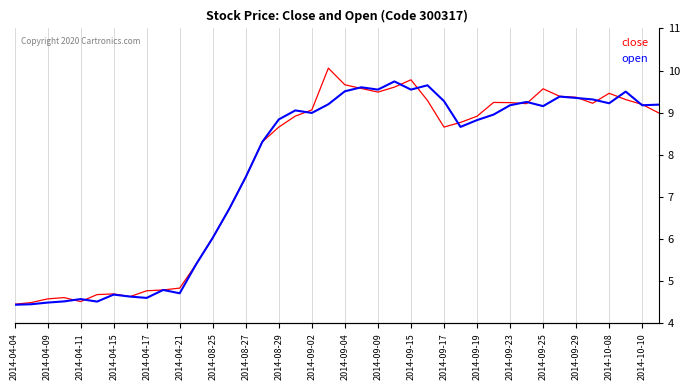

Reading left to right, what are all the values shown in this chart?

close: 4.9	5.0	5.0	5.1	5.0	5.1	5.2	5.1	5.2	5.2	5.3	5.8	6.4	7.0	7.7	8.5	8.8	9.1	9.2	10.1	9.8	9.7	9.6	9.7	9.9	9.4	8.8	8.9	9.1	9.4	9.4	9.3	9.7	9.5	9.5	9.4	9.6	9.4	9.3	9.1
open: 4.9	4.9	5.0	5.0	5.0	5.0	5.1	5.1	5.1	5.2	5.2	5.8	6.4	7.0	7.7	8.5	9.0	9.2	9.1	9.3	9.6	9.7	9.7	9.8	9.7	9.7	9.4	8.8	9.0	9.1	9.3	9.4	9.3	9.5	9.5	9.4	9.4	9.6	9.3	9.3